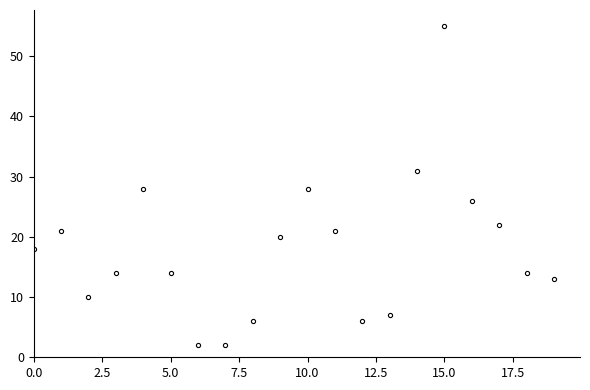

What is the greatest value displayed?

55